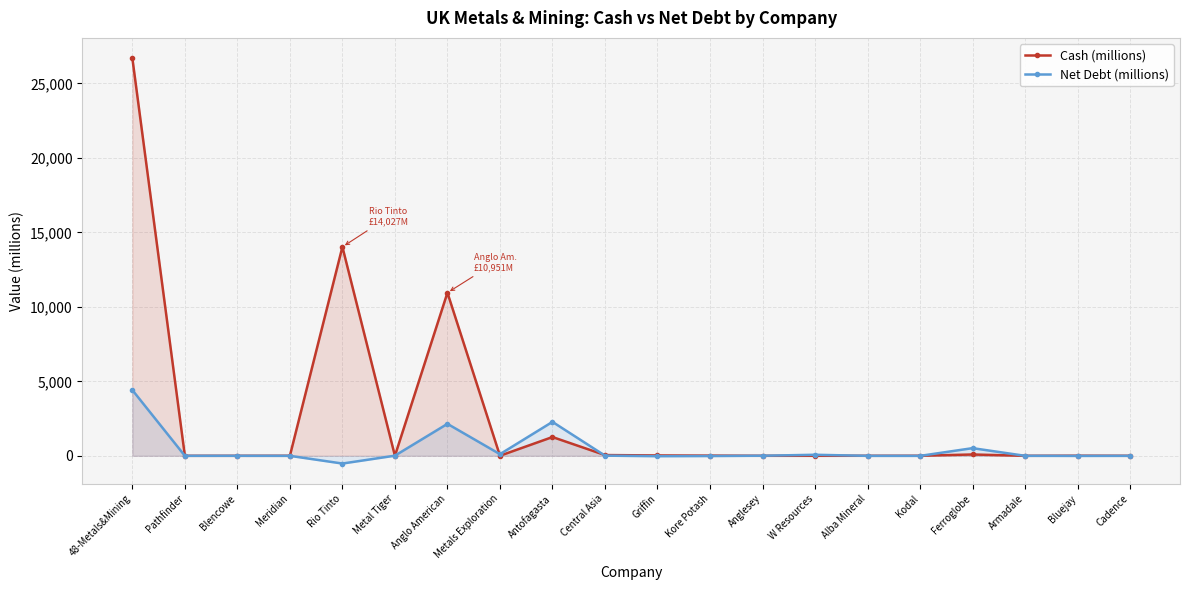

The Net Debt (millions) series shows 0.5 at Blencowe. True or false?

True